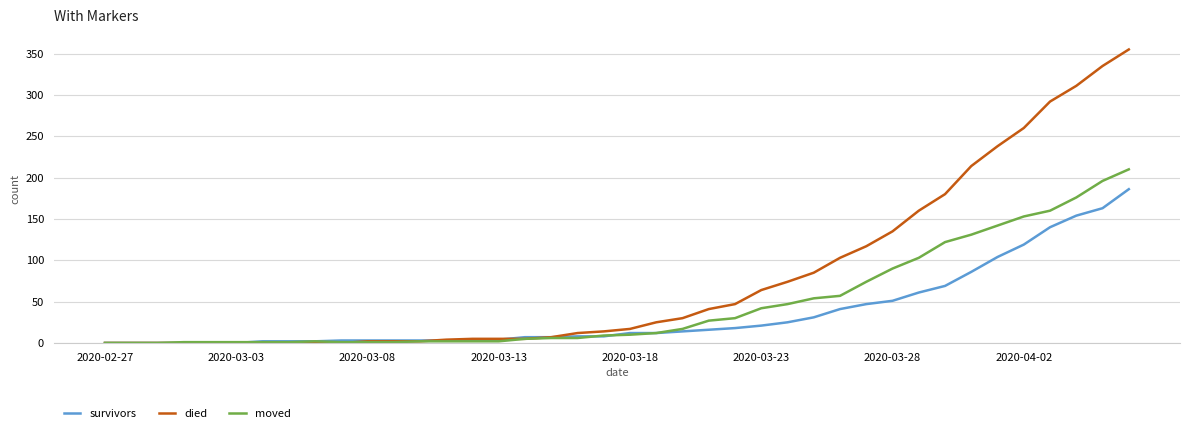

What is the maximum value shown in the chart?

355